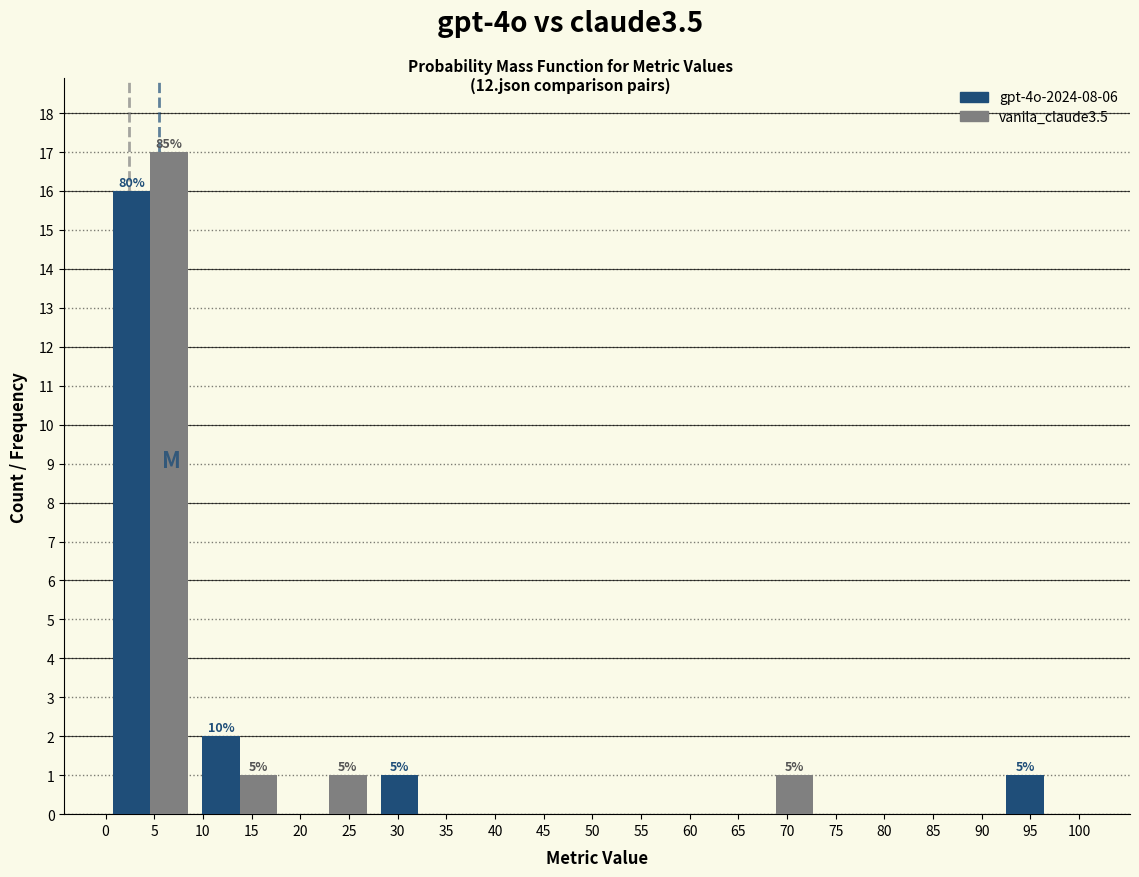

In the gpt-4o-2024-08-06 series, which range on the x-axis has the tallest bar?

0.0 to 9.0